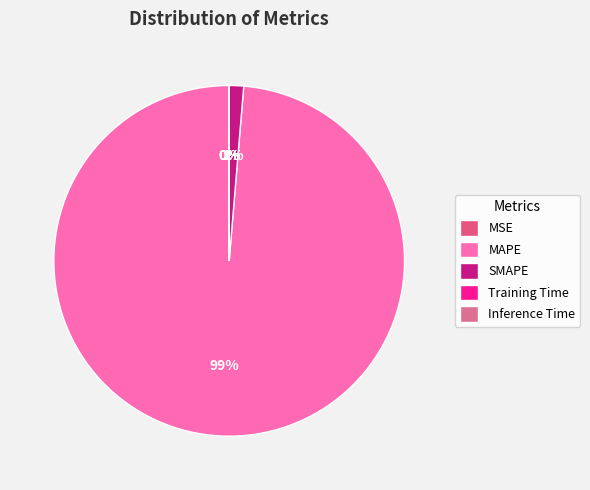

True or false: SMAPE accounts for 1% of the total.

True